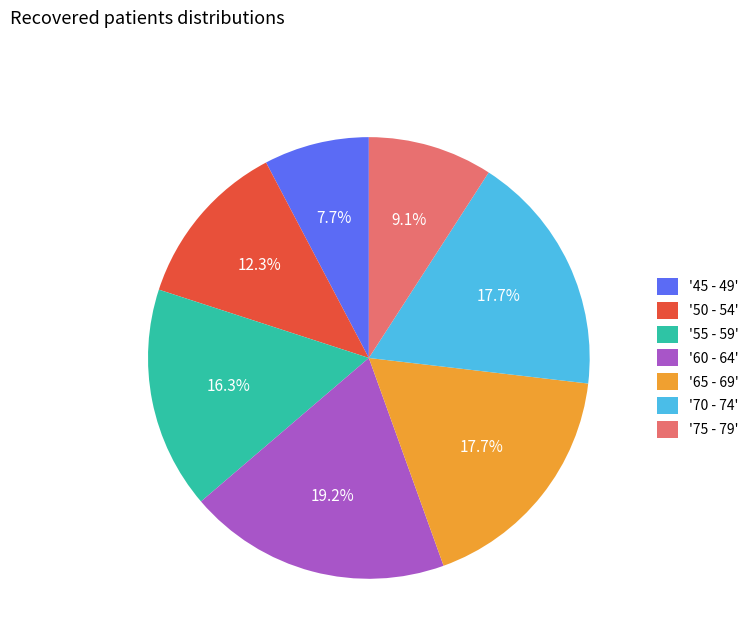

What is the largest slice in the pie chart?

'60 - 64'